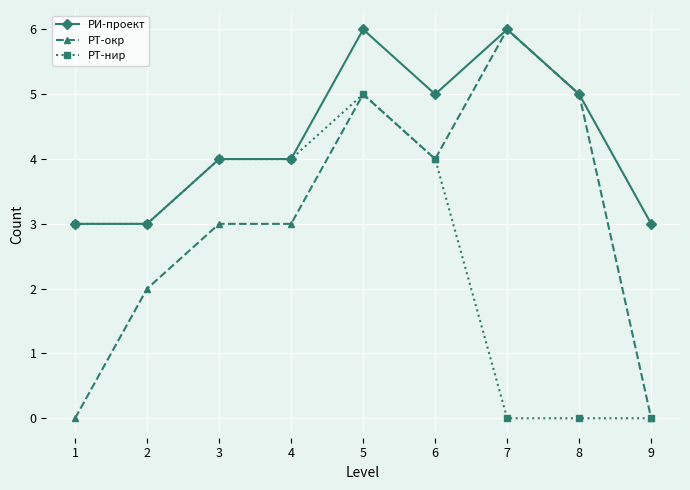

True or false: РТ-окр has a value of 3 at 7.

False